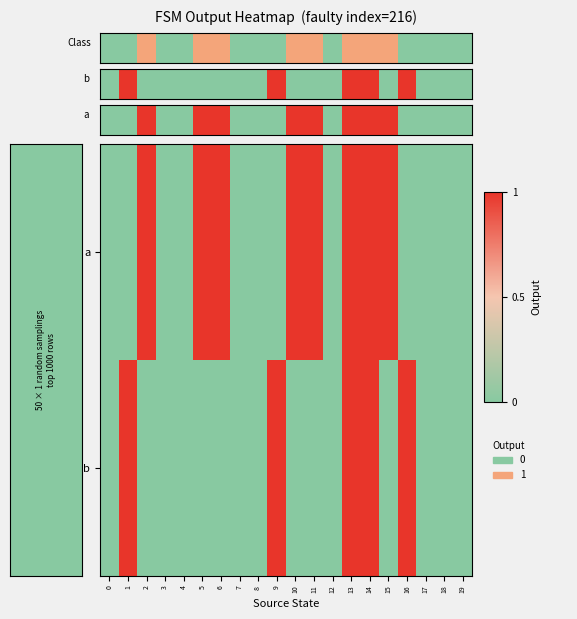

Between 3 and 16, which is larger?

3